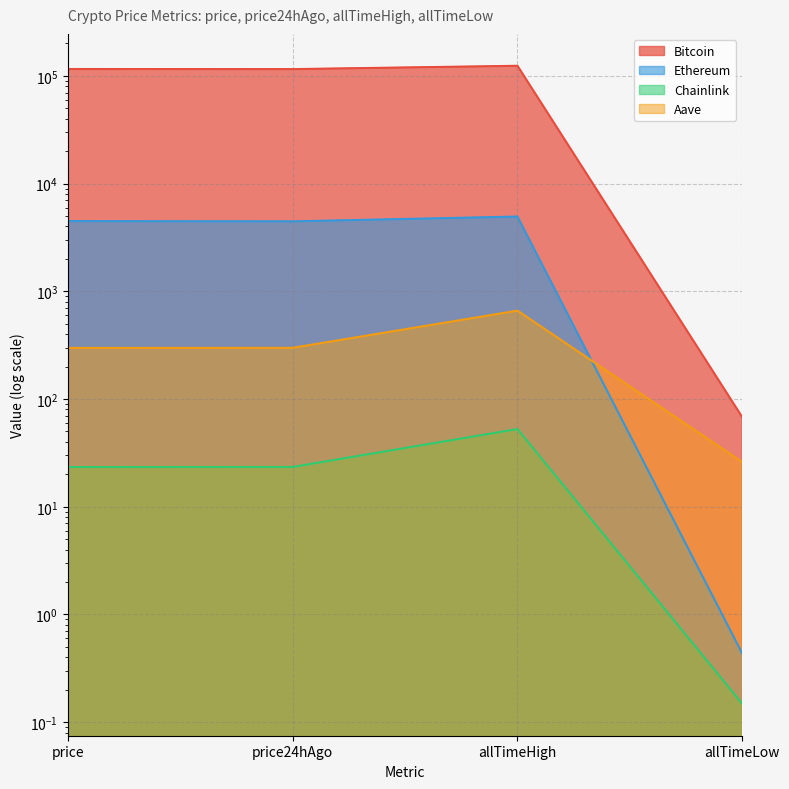

What is the difference between the maximum and second lowest values in the Ethereum series?

485.2